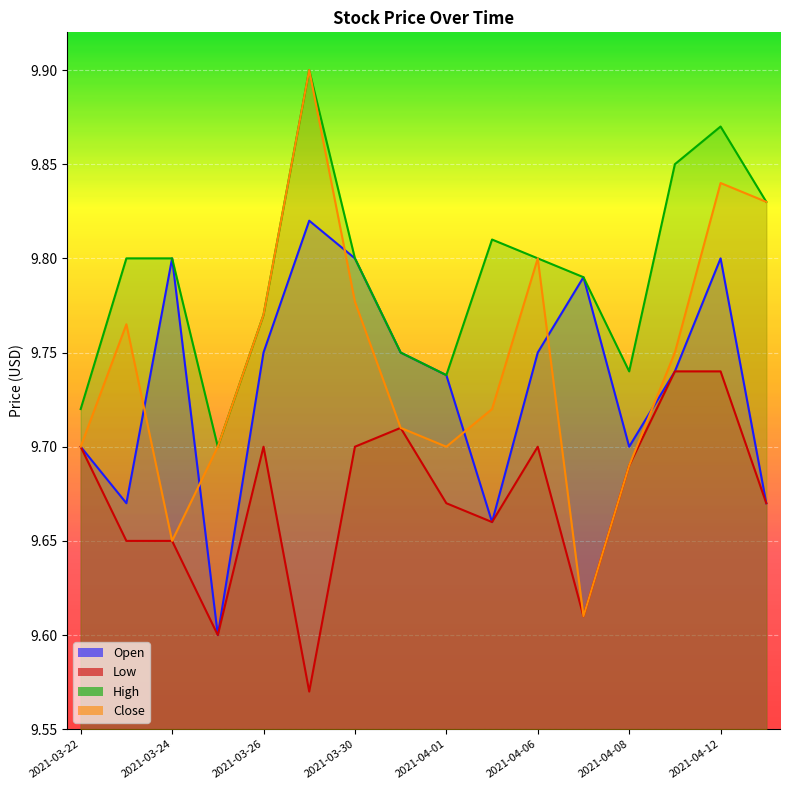

How many interior local peaks does the High series have?

3